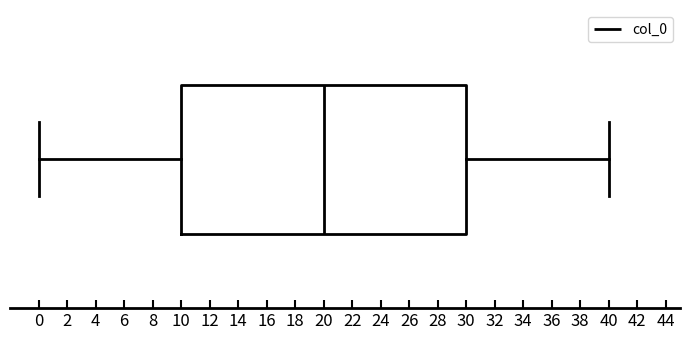

Where is the left edge of the box on the x-axis? The values are not printed on the chart, so give them approximately, as read against the axis.

10